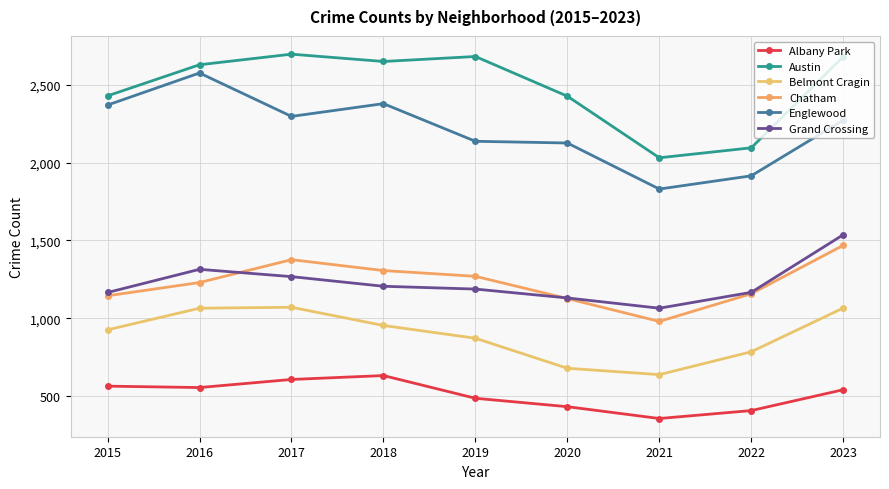

Reading left to right, what are all the values shown in this chart?

Albany Park: 2015=563	2016=554	2017=606	2018=631	2019=485	2020=431	2021=355	2022=406	2023=540
Austin: 2015=2429	2016=2629	2017=2697	2018=2650	2019=2682	2020=2427	2021=2031	2022=2095	2023=2681
Belmont Cragin: 2015=925	2016=1064	2017=1070	2018=953	2019=871	2020=678	2021=637	2022=784	2023=1065
Chatham: 2015=1144	2016=1229	2017=1376	2018=1306	2019=1269	2020=1126	2021=979	2022=1157	2023=1468
Englewood: 2015=2370	2016=2576	2017=2297	2018=2379	2019=2137	2020=2126	2021=1830	2022=1915	2023=2273
Grand Crossing: 2015=1165	2016=1314	2017=1267	2018=1205	2019=1187	2020=1130	2021=1064	2022=1166	2023=1536